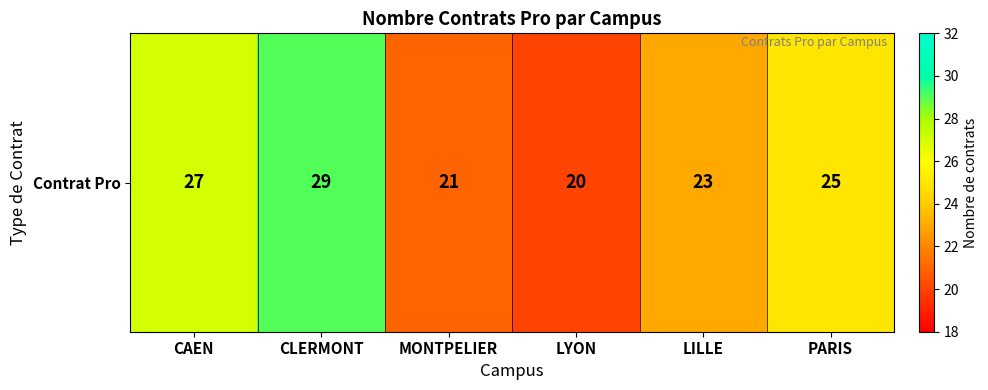

List the labels in order of value, largest first.

CLERMONT, CAEN, PARIS, LILLE, MONTPELIER, LYON